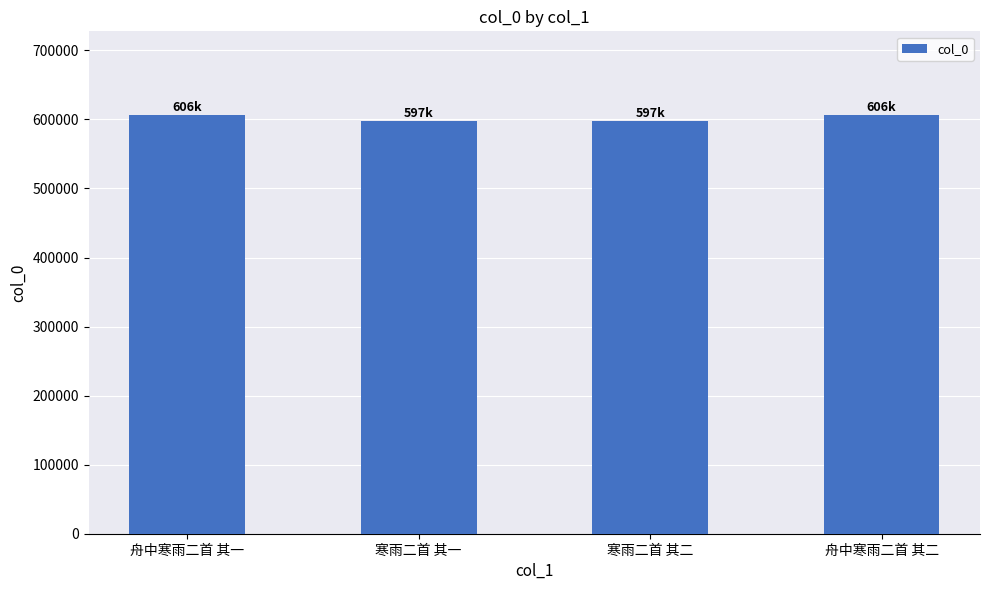

What is the smallest value displayed?

597057